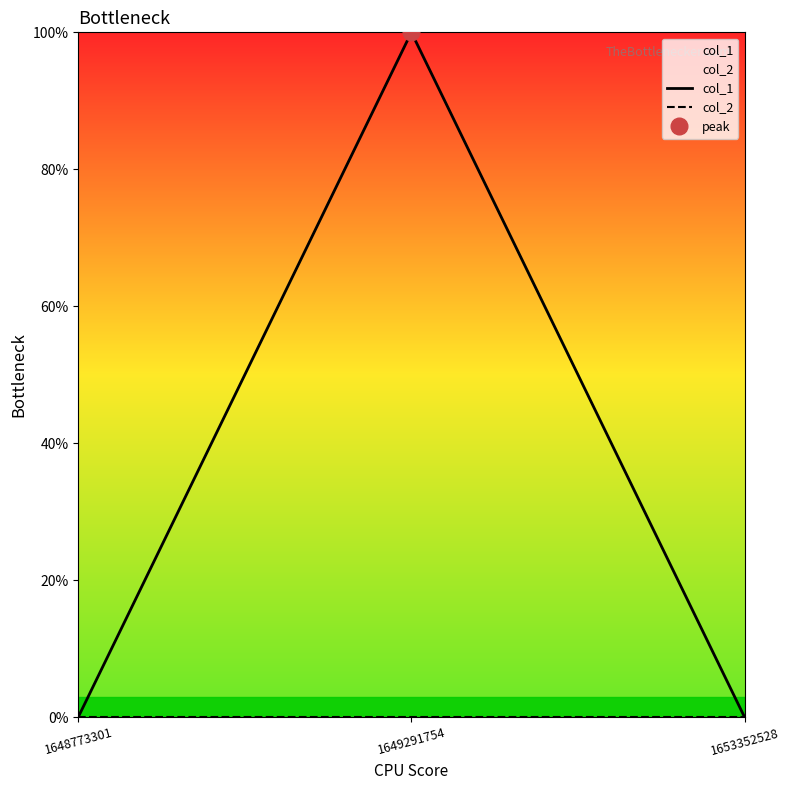

List the series in order of their peak value, highest first.

col_1, col_2